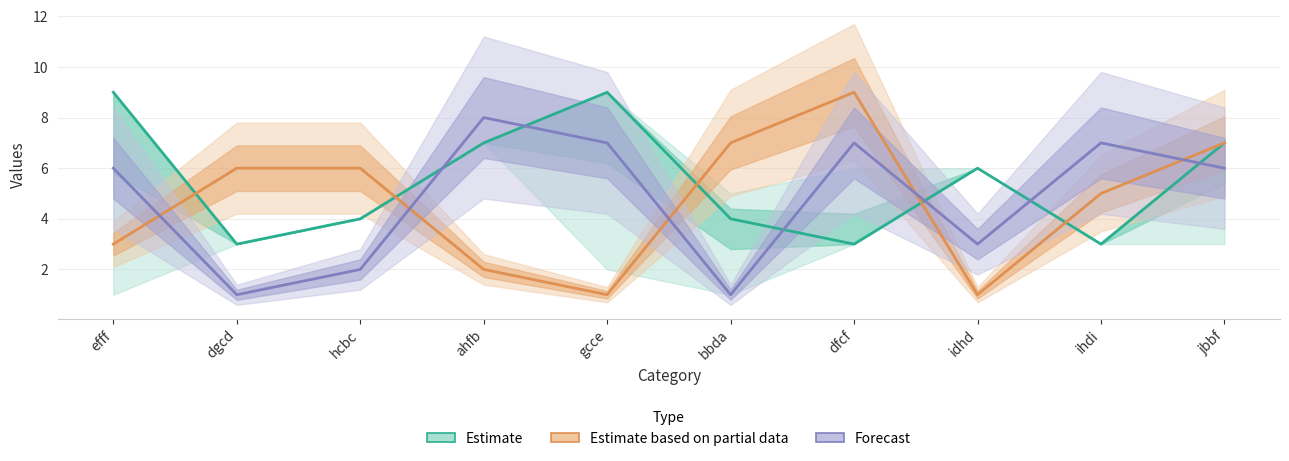

What is the minimum value shown in the chart?

1